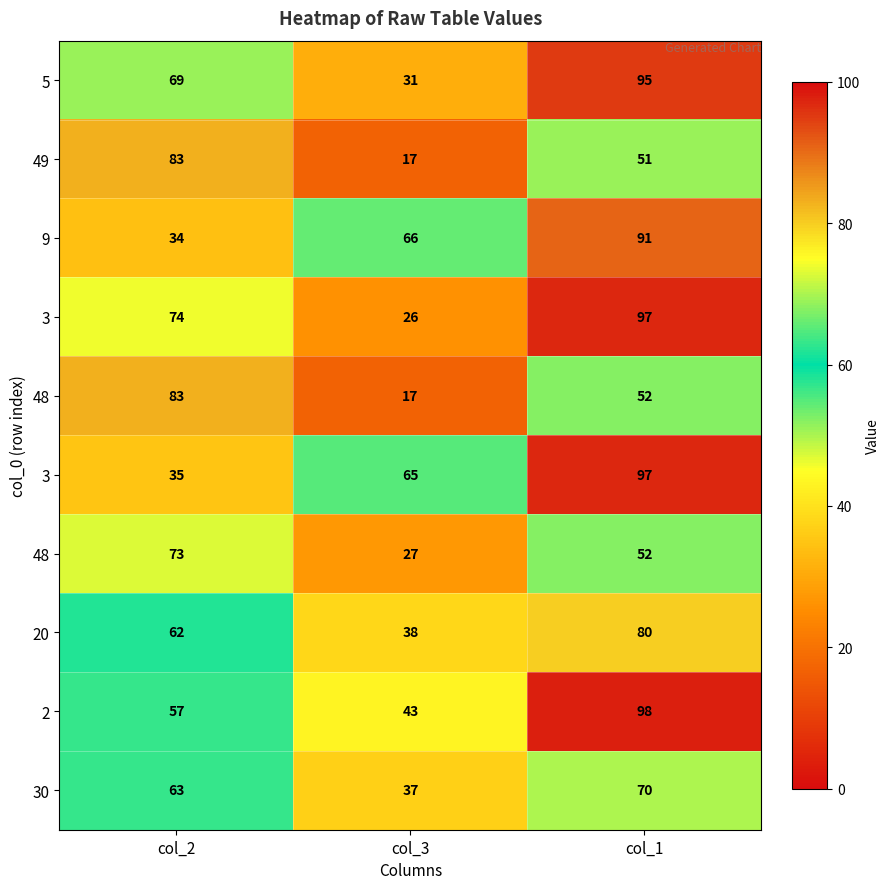

What is the difference between the highest and lowest values at col_3?

49